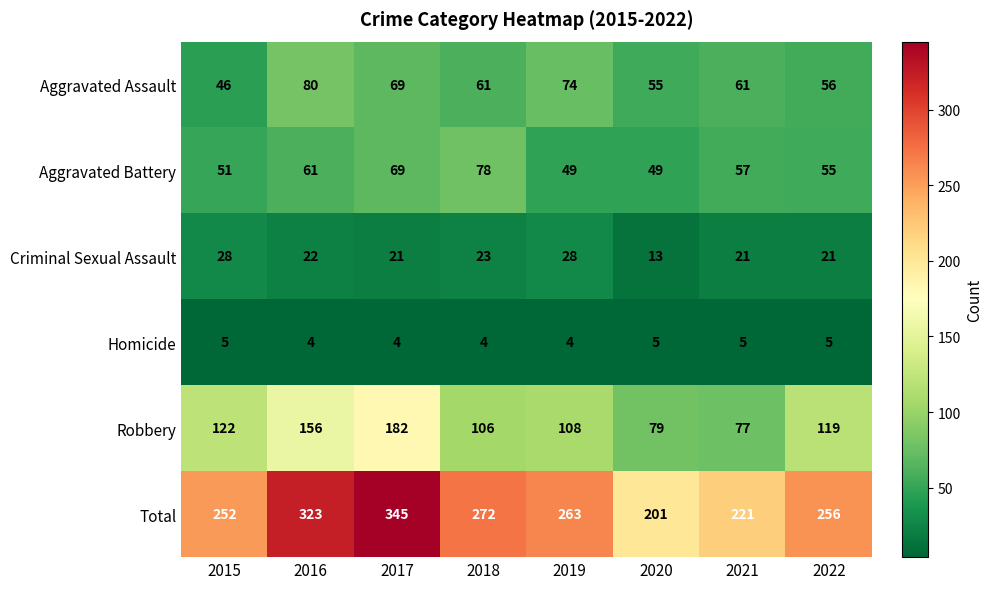

Rank the series by their maximum value, from lowest to highest.

Homicide, Criminal Sexual Assault, Aggravated Battery, Aggravated Assault, Robbery, Total